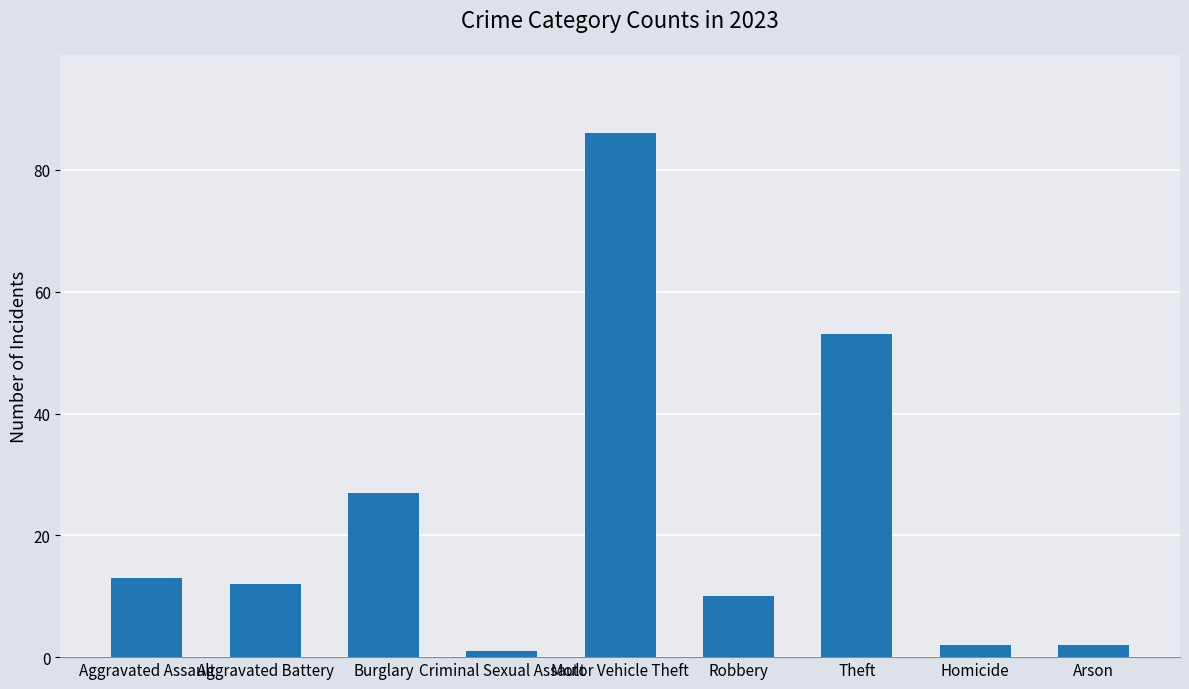

What is the difference between the maximum and second lowest values?

84